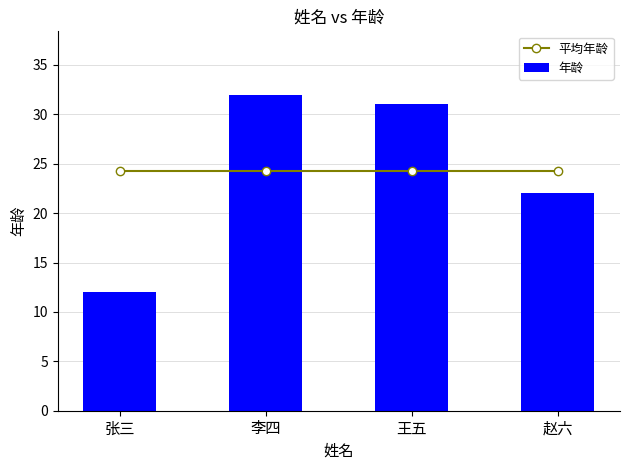

Is it true that 年龄 equals 35.9 at 赵六?

False